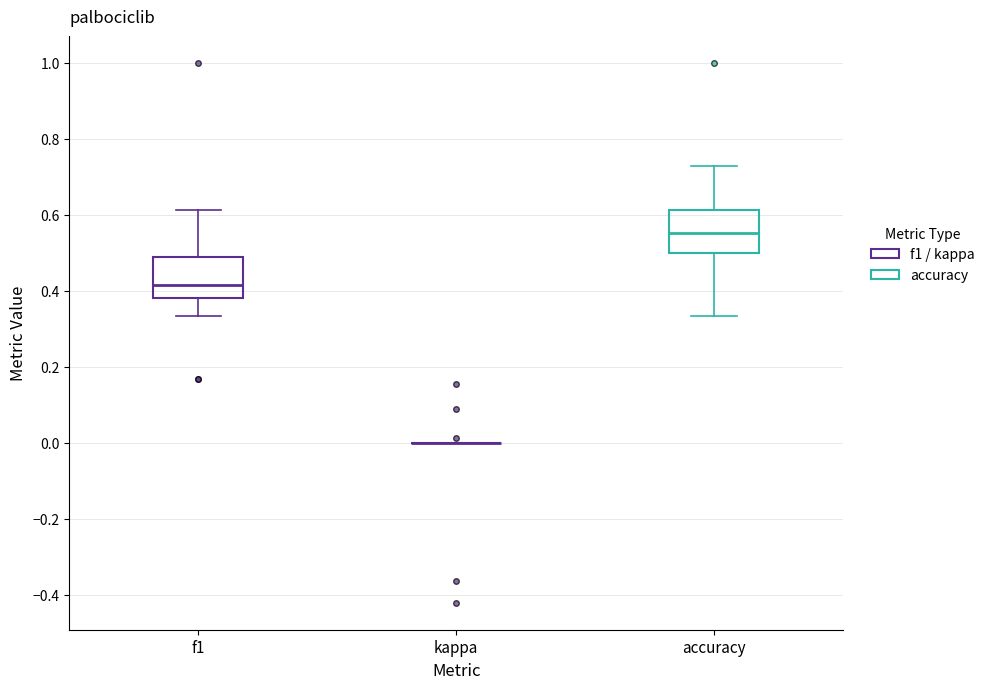

Reading left to right, read every box against the y-axis: the position of its median line, the range the box covers, and the ends of its whiskers. The values are not printed on the chart, so give them approximately, as read against the axis.

f1: median 0.42, box 0.38 to 0.48, whiskers 0.34 to 0.62
kappa: box collapsed to a line at 0.00, whiskers 0.00 to 0.00
accuracy: median 0.56, box 0.50 to 0.62, whiskers 0.34 to 0.72